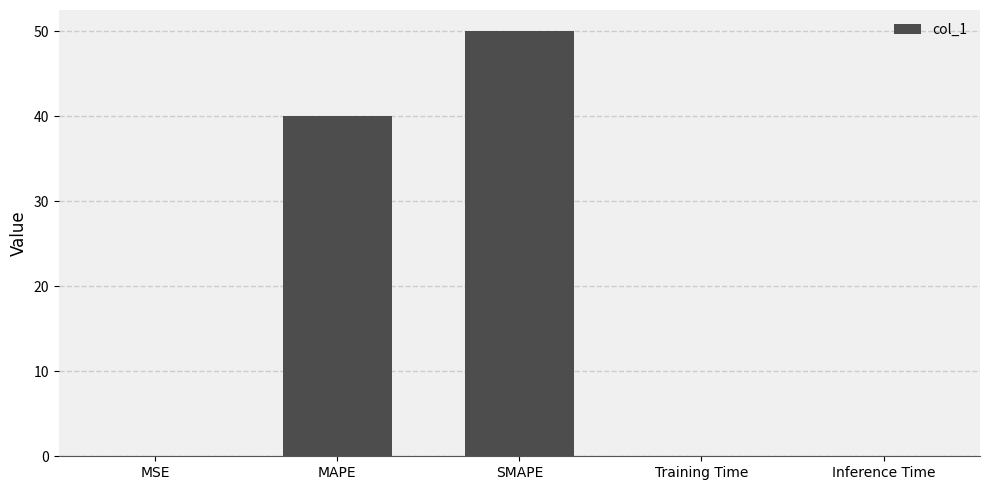

What is the sum of all values?

90.2